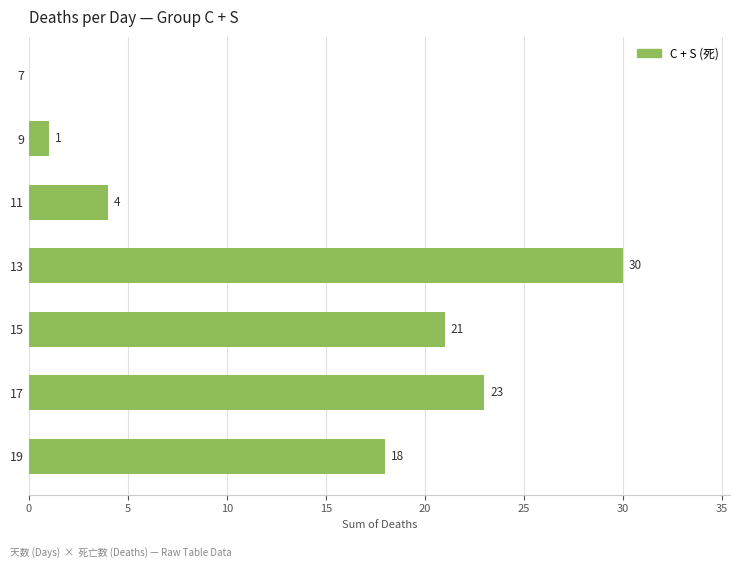

What is the change in value from 11 to 13?

+26